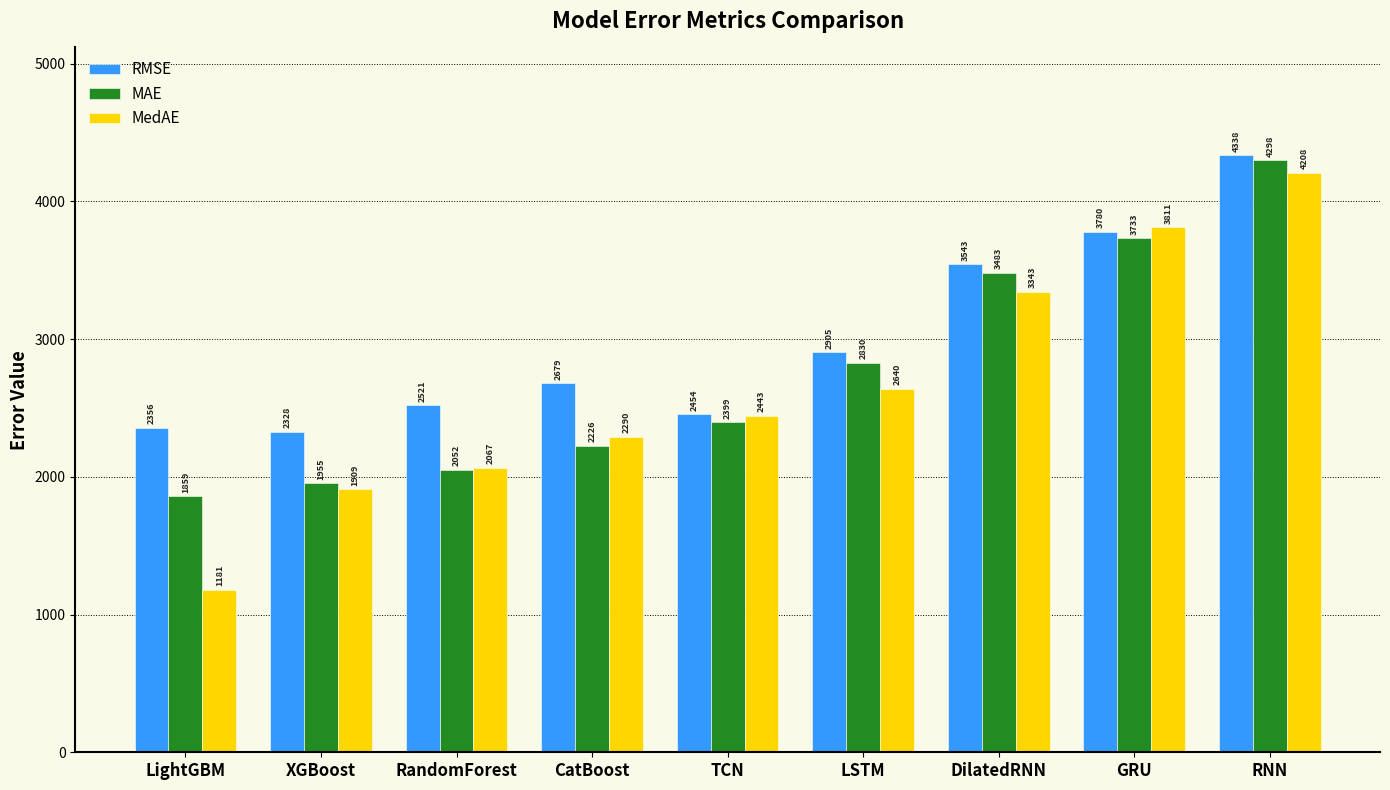

What is the difference between the maximum and second lowest values in the MedAE series?

2299.8